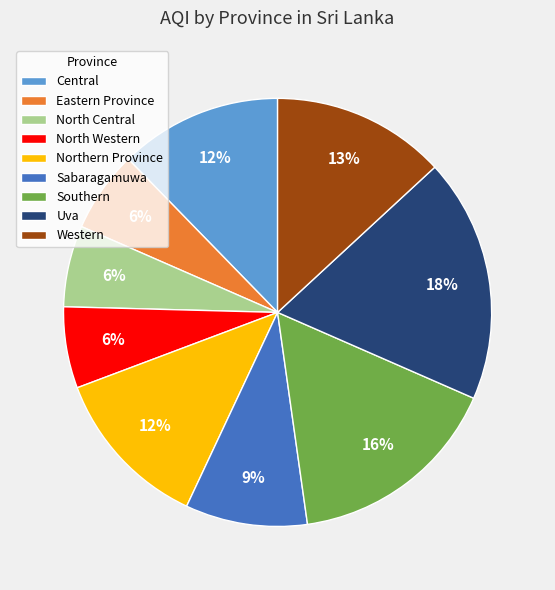

Is it true that Central is 12% of the pie?

True